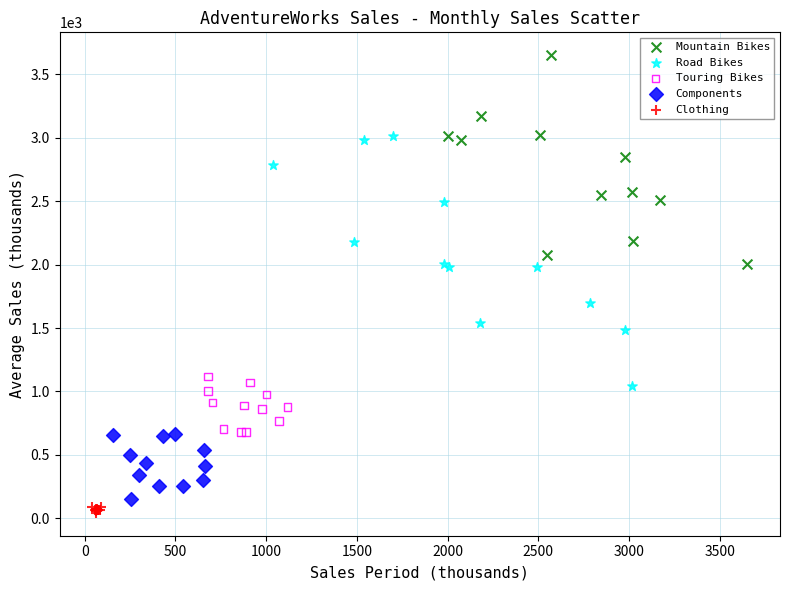

Which series contains the highest Y value?

Mountain Bikes